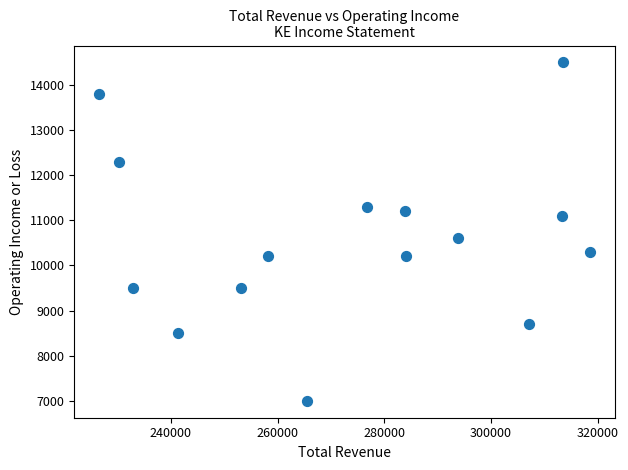

What is the range of X values (max minus min)?

92100